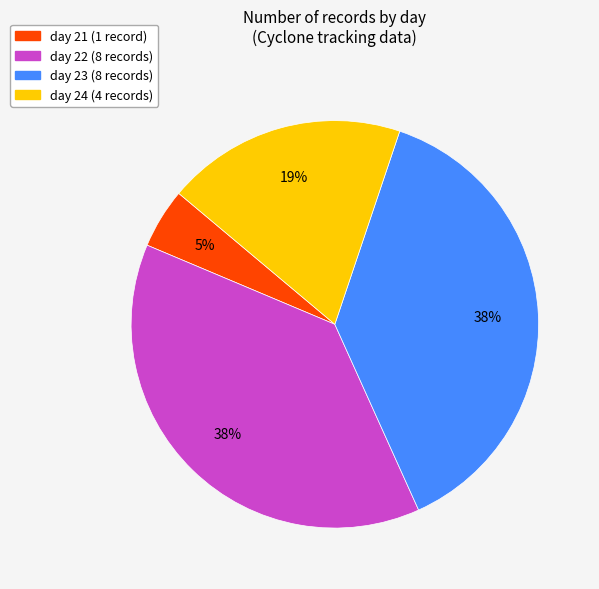

To the nearest percent, what is the average slice percentage?

25%